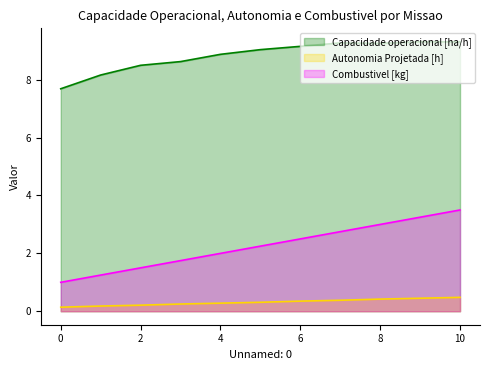

Rank the categories by Combustivel [kg] value from lowest to highest.

0, 1, 2, 3, 4, 5, 6, 7, 8, 9, 10